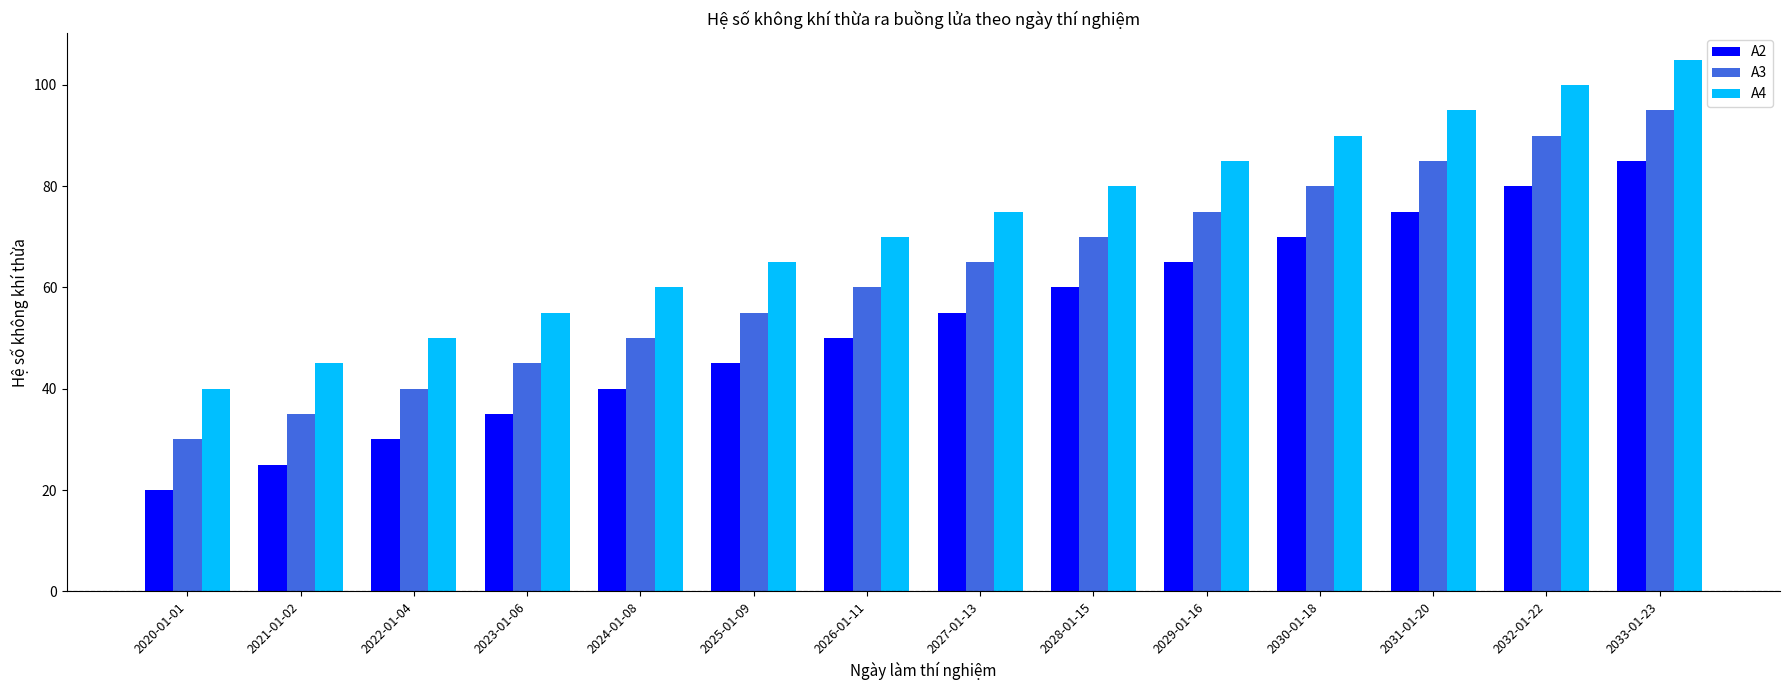

What is the difference between the A4 values at 2025-01-09 and 2024-01-08?

5